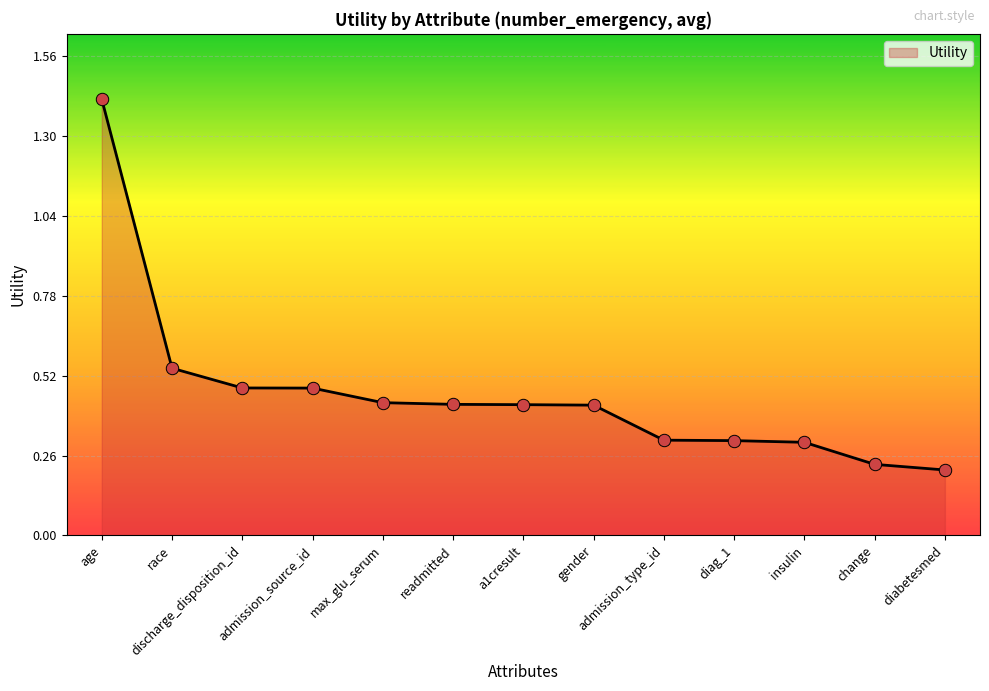

Between change and admission_type_id, which is larger?

admission_type_id